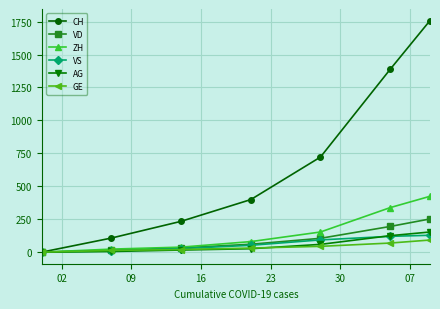

What are all the series names shown in the legend?

CH, VD, ZH, VS, AG, GE